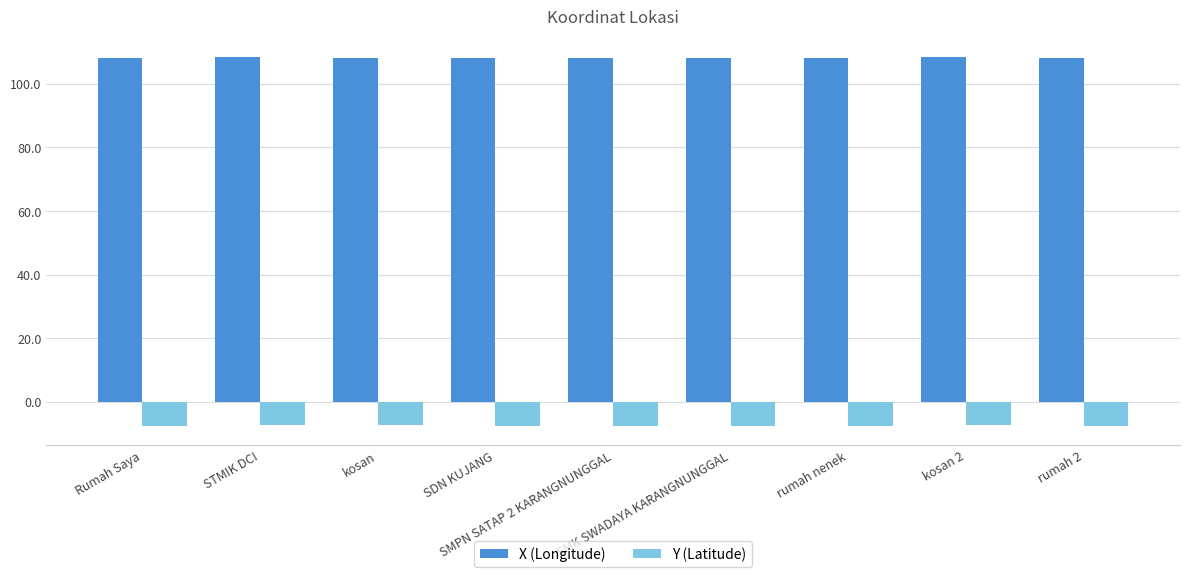

What is the minimum value for X (Longitude)?

108.1